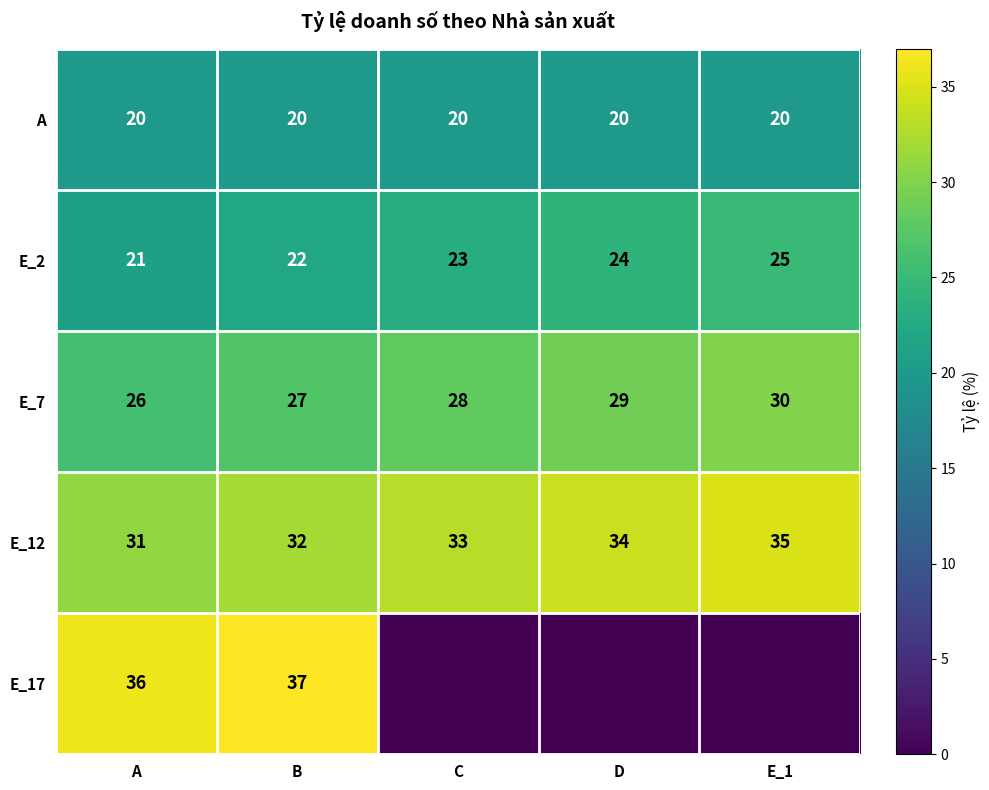

What is the spread (max minus min) of values at B?

17